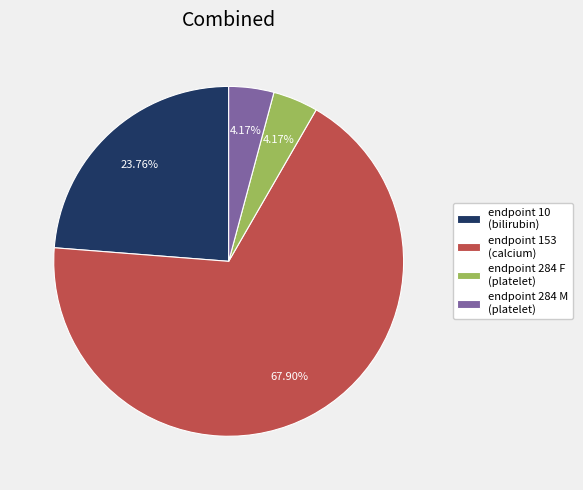

Which slice represents more than half of the pie?

endpoint 153 (calcium)